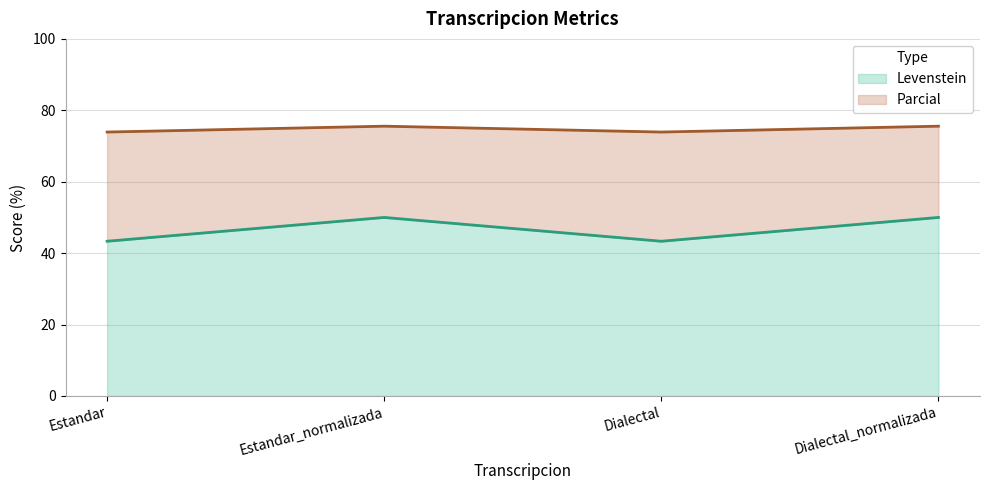

Rank the series at Estandar from lowest to highest value.

Parcial, Levenstein